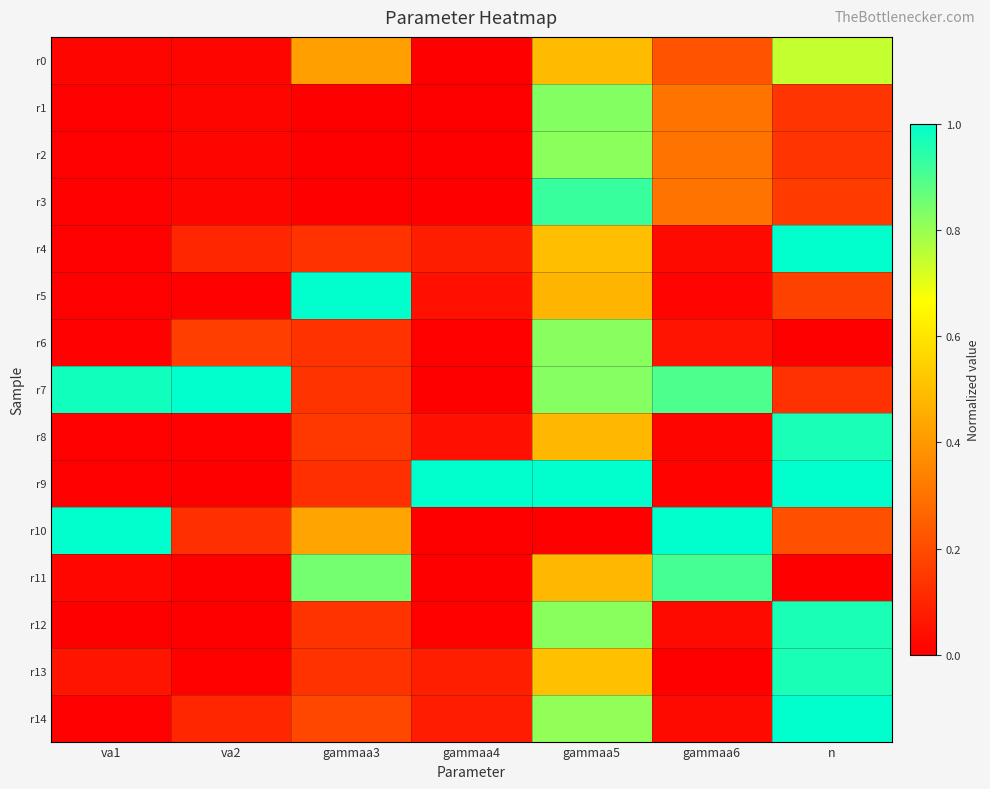

How many series are shown in this chart?

15